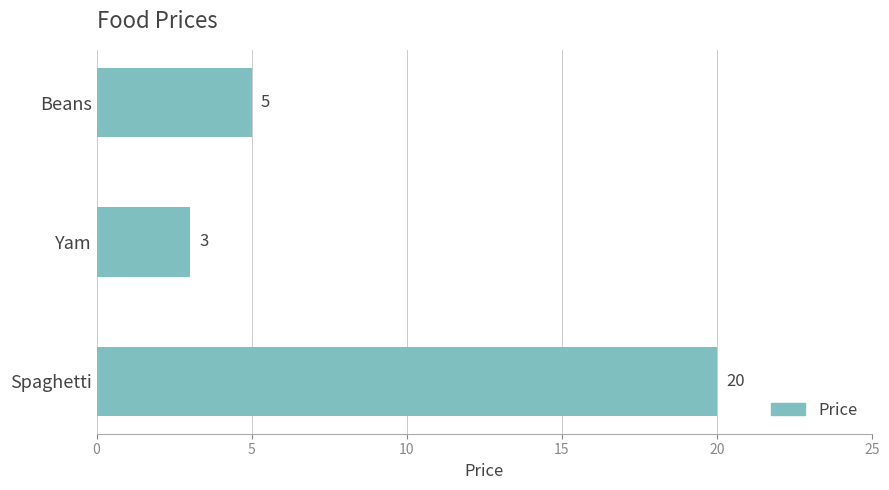

Does the chart contain stacked bars?

No